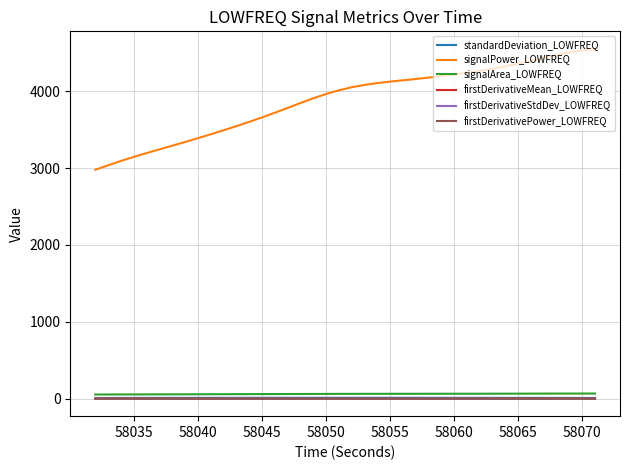

How many distinct data groups are displayed?

6